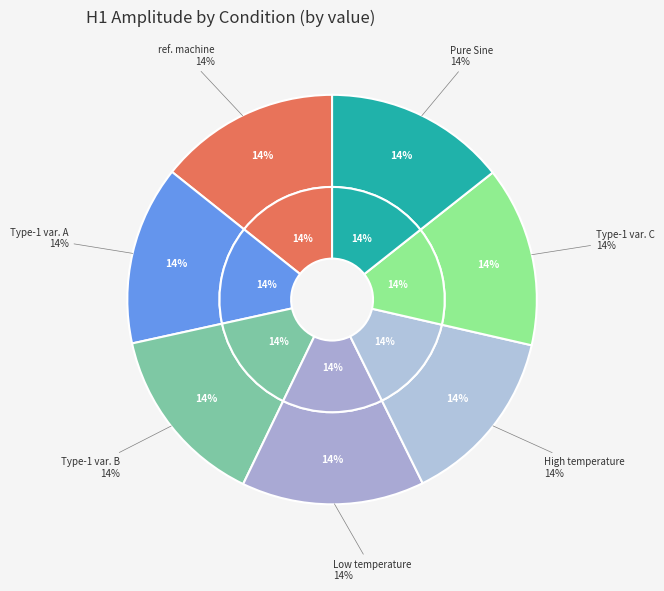

To the nearest percent, what portion does Pure Sine represent?

14%